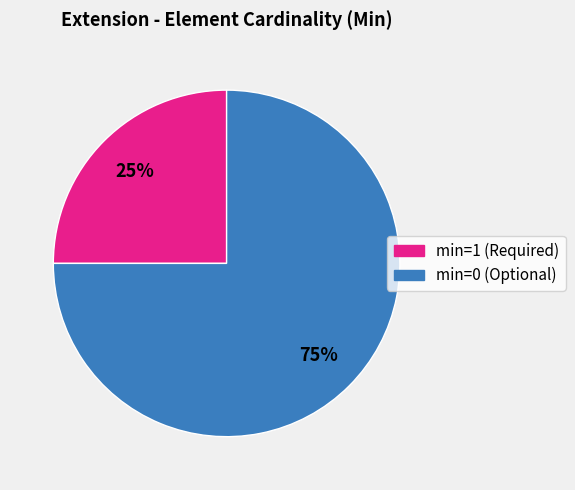

To the nearest percent, what is the difference between the largest and smallest slice percentages?

50%